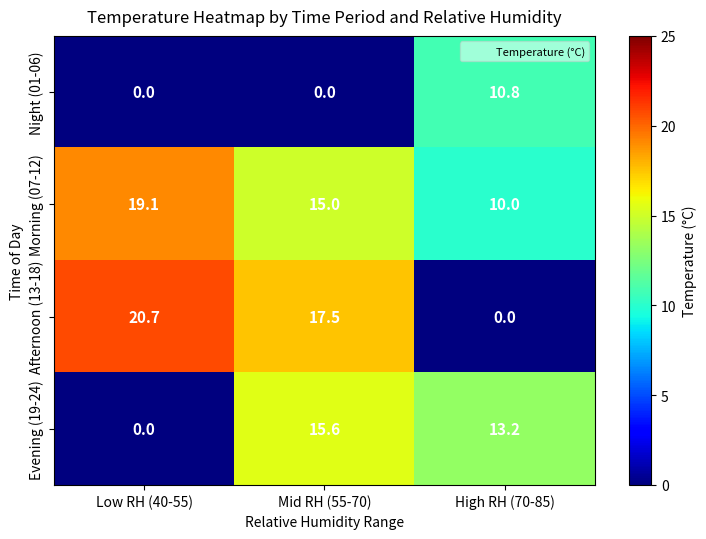

What is the greatest value displayed?

20.7